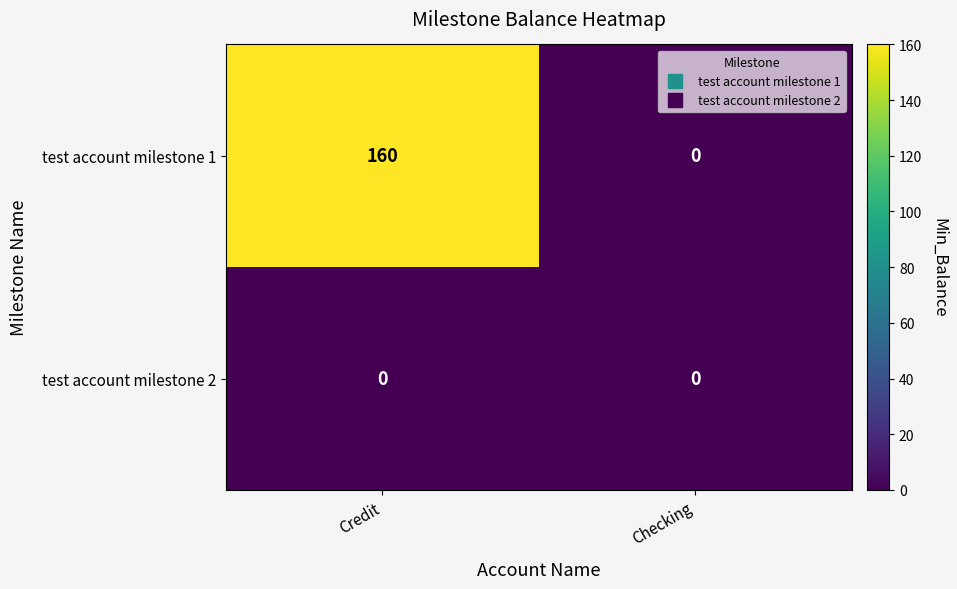

Reading left to right, transcribe all the data shown in this chart.

test account milestone 1: Credit=160	Checking=0
test account milestone 2: Credit=0	Checking=0